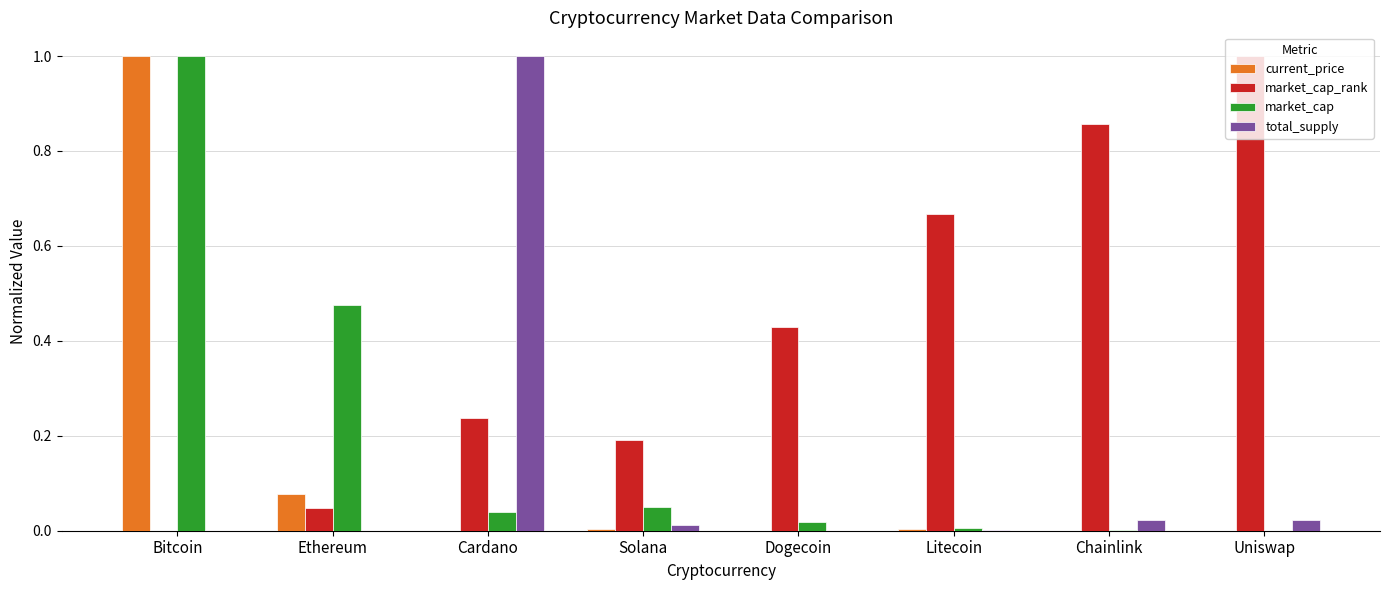

Which series changed the most between Ethereum and Chainlink?

market_cap_rank